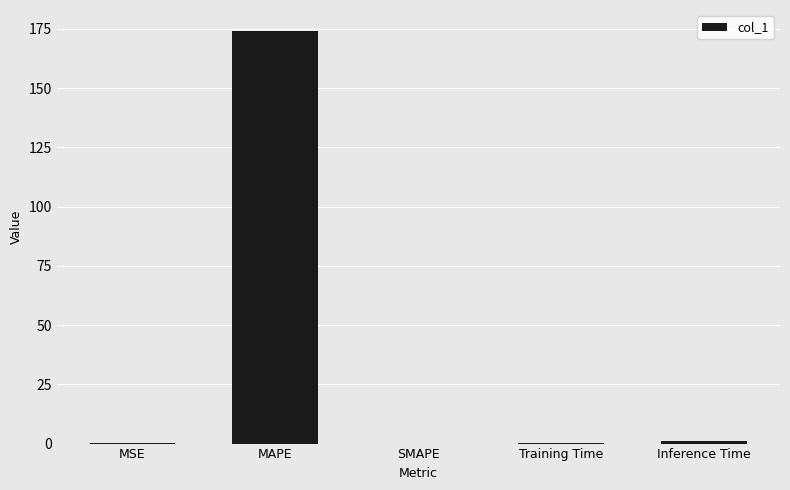

The value at Inference Time is 1.1. True or false?

True